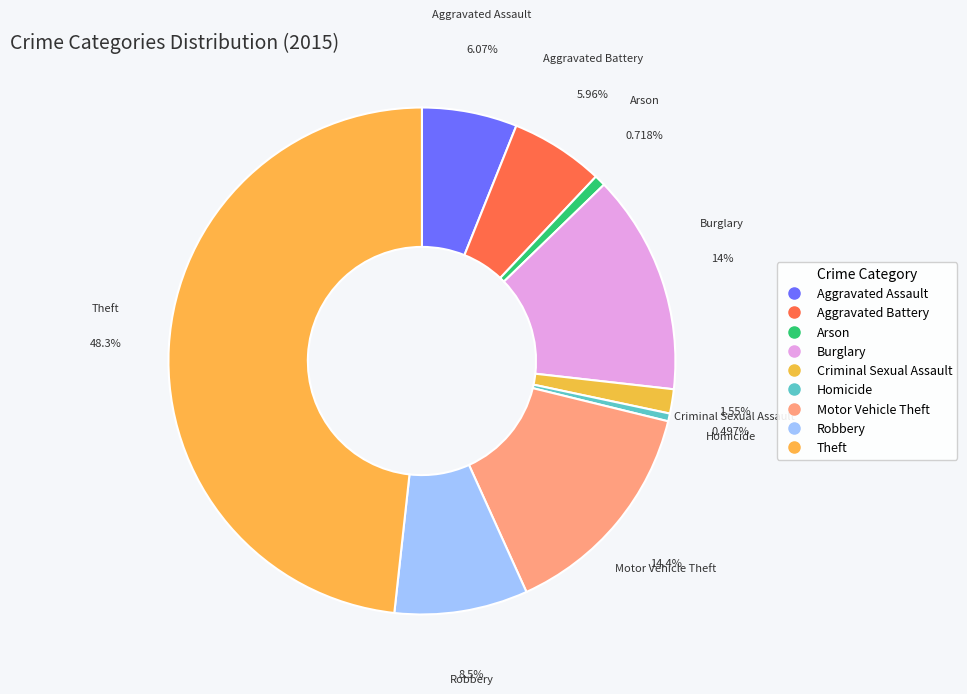

Combined, what portion of the pie is Motor Vehicle Theft and Theft?

62.7%